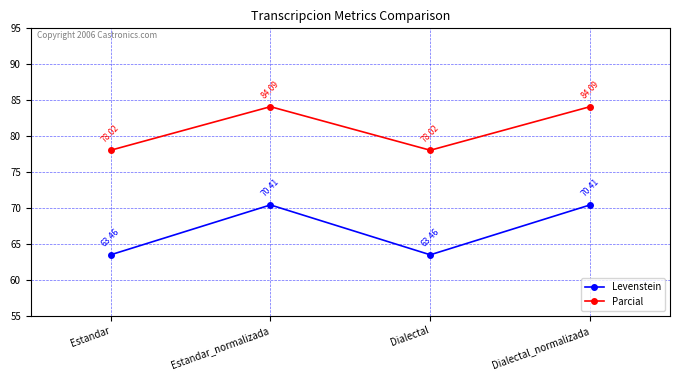

Between Dialectal and Dialectal_normalizada, which series saw the biggest shift?

Levenstein